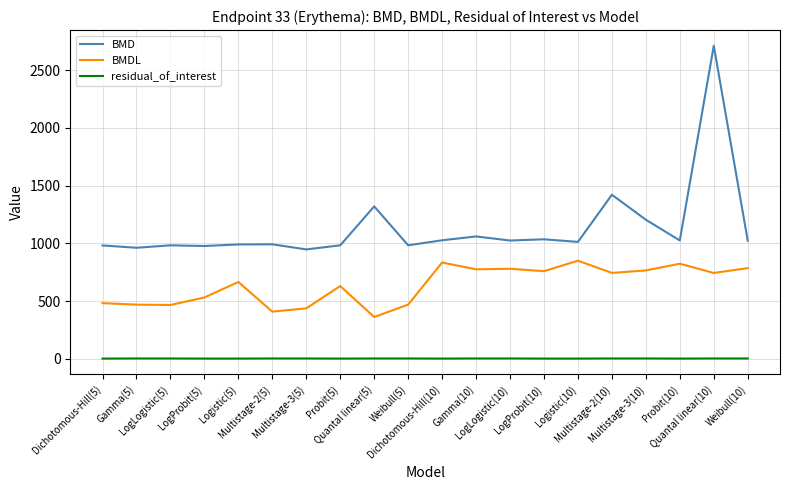

What is the highest value of the BMDL series?

849.9